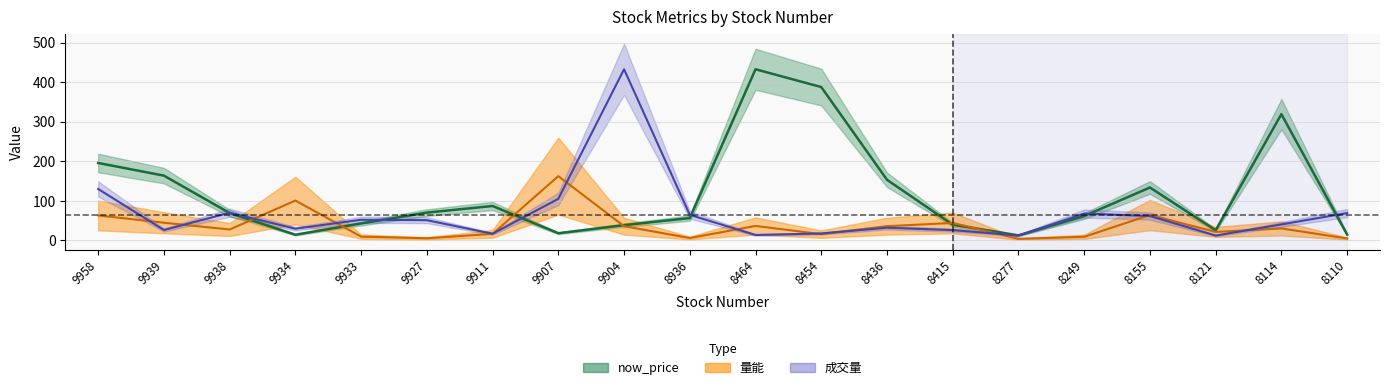

After their last crossing, which series has the higher values: 成交量_line or 量能_line?

成交量_line